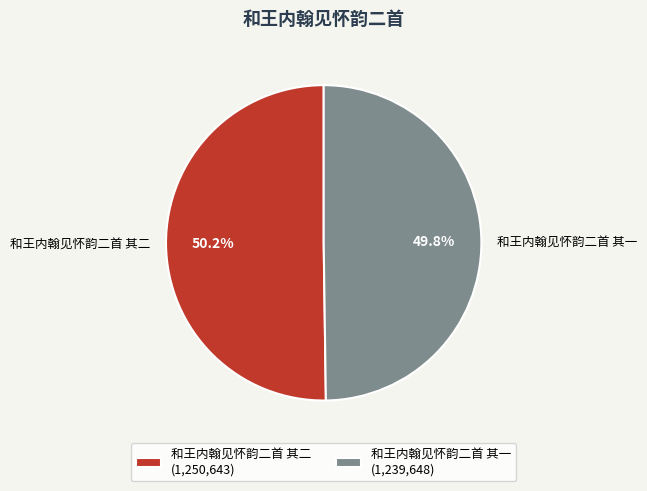

What is the ratio of the value at 和王内翰见怀韵二首 其一 to the value at 和王内翰见怀韵二首 其二?

1.0